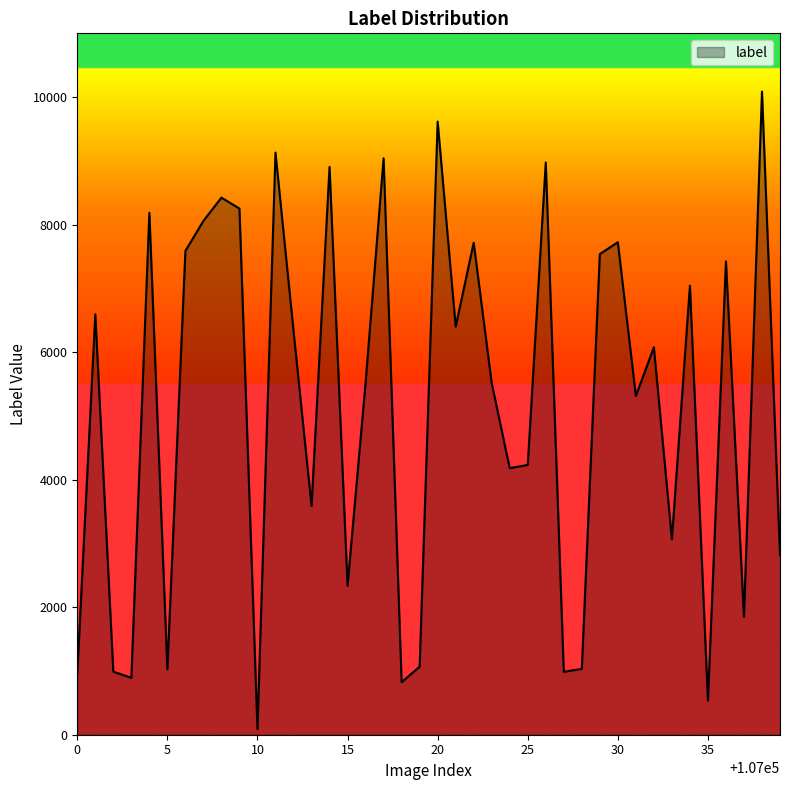

What is the maximum value shown in the chart?

10087